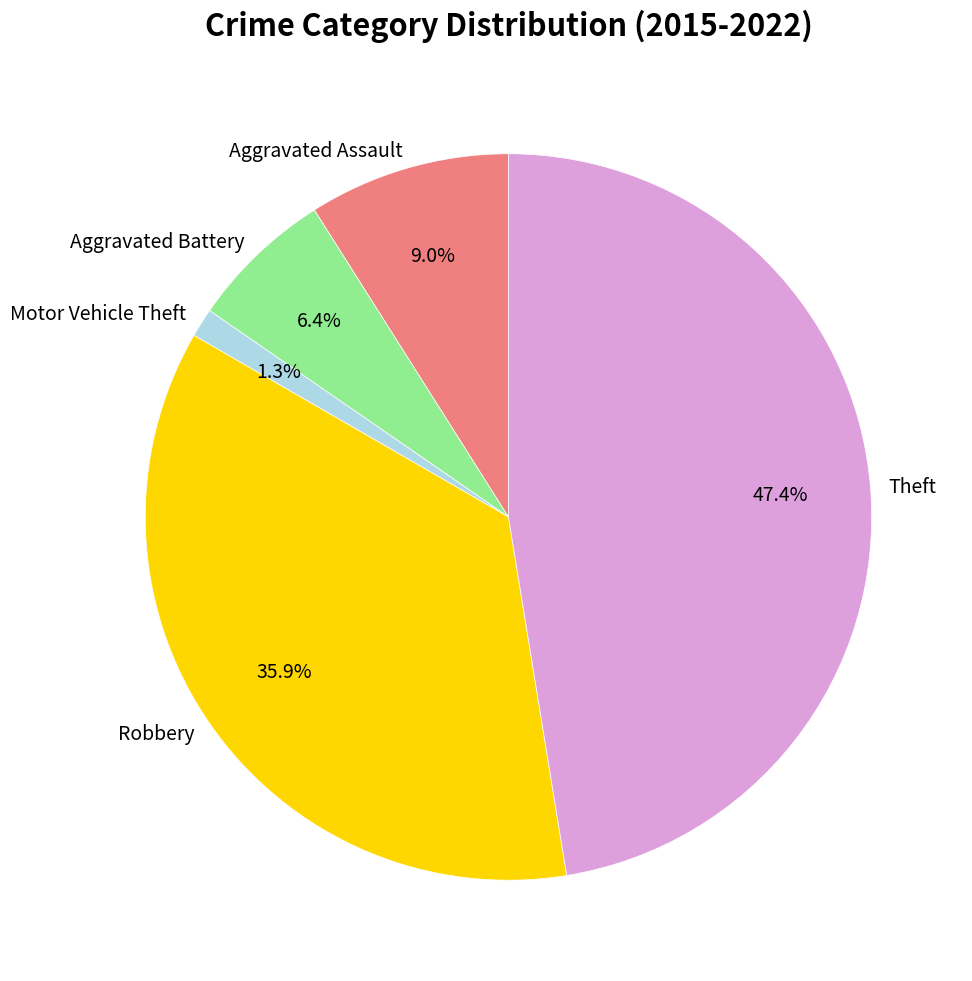

To the nearest percent, what is the combined percentage of Theft and Robbery?

83%